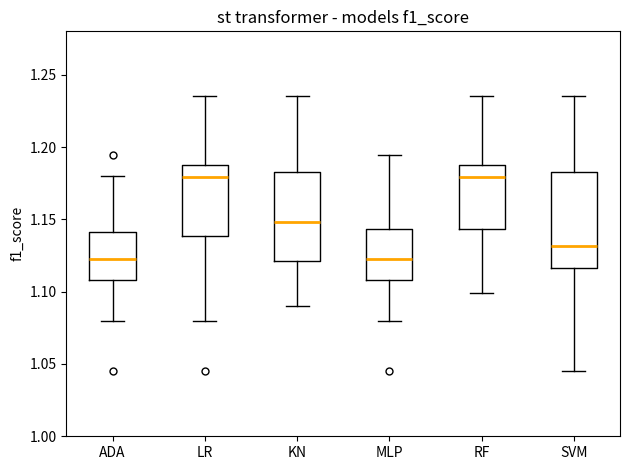

Reading left to right, read every box against the y-axis: the position of its median line, the range the box covers, and the ends of its whiskers. The values are not printed on the chart, so give them approximately, as read against the axis.

ADA: median 1.120, box 1.110 to 1.140, whiskers 1.080 to 1.180
LR: median 1.180, box 1.140 to 1.190, whiskers 1.080 to 1.235
KN: median 1.150, box 1.120 to 1.185, whiskers 1.090 to 1.235
MLP: median 1.120, box 1.110 to 1.145, whiskers 1.080 to 1.195
RF: median 1.180, box 1.145 to 1.190, whiskers 1.100 to 1.235
SVM: median 1.130, box 1.115 to 1.185, whiskers 1.045 to 1.235